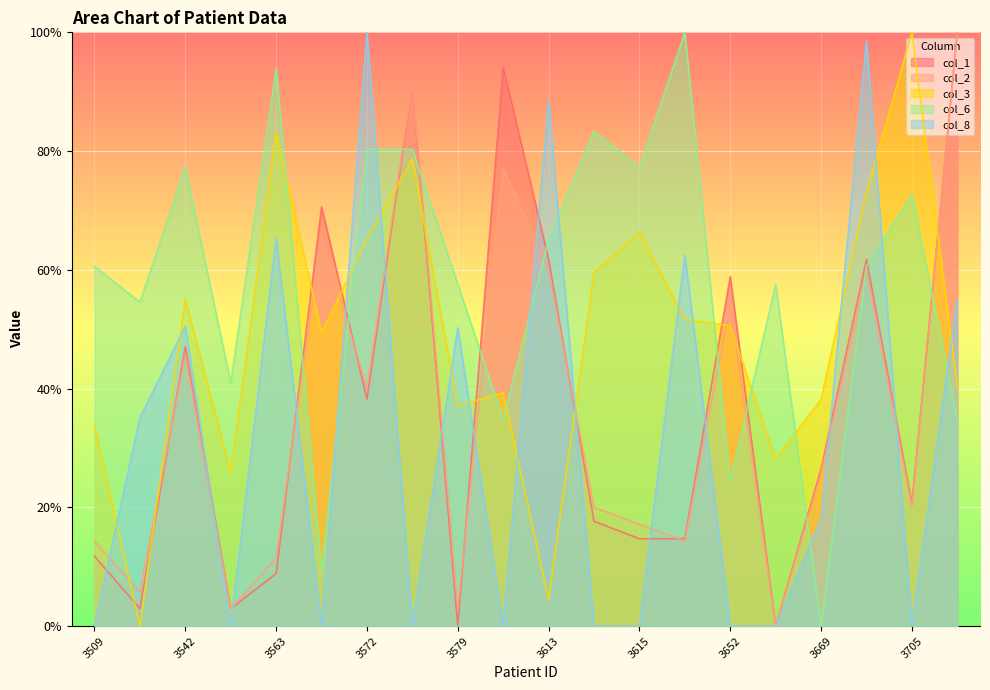

True or false: col_6 has a value of 101.8 at 3703.

False